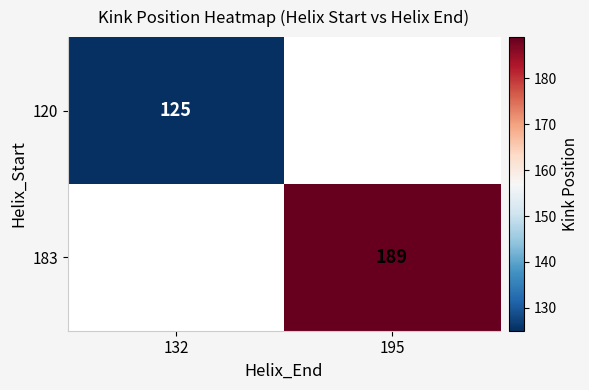

The value of 183 at 195 is 189. True or false?

True